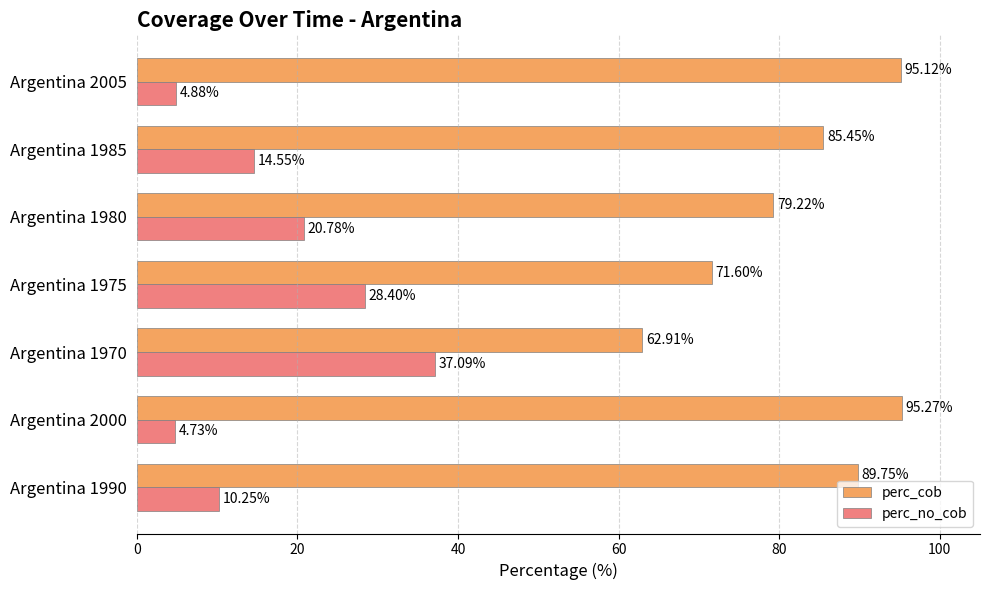

Rank the categories by perc_no_cob value from lowest to highest.

Argentina 2000, Argentina 2005, Argentina 1990, Argentina 1985, Argentina 1980, Argentina 1975, Argentina 1970